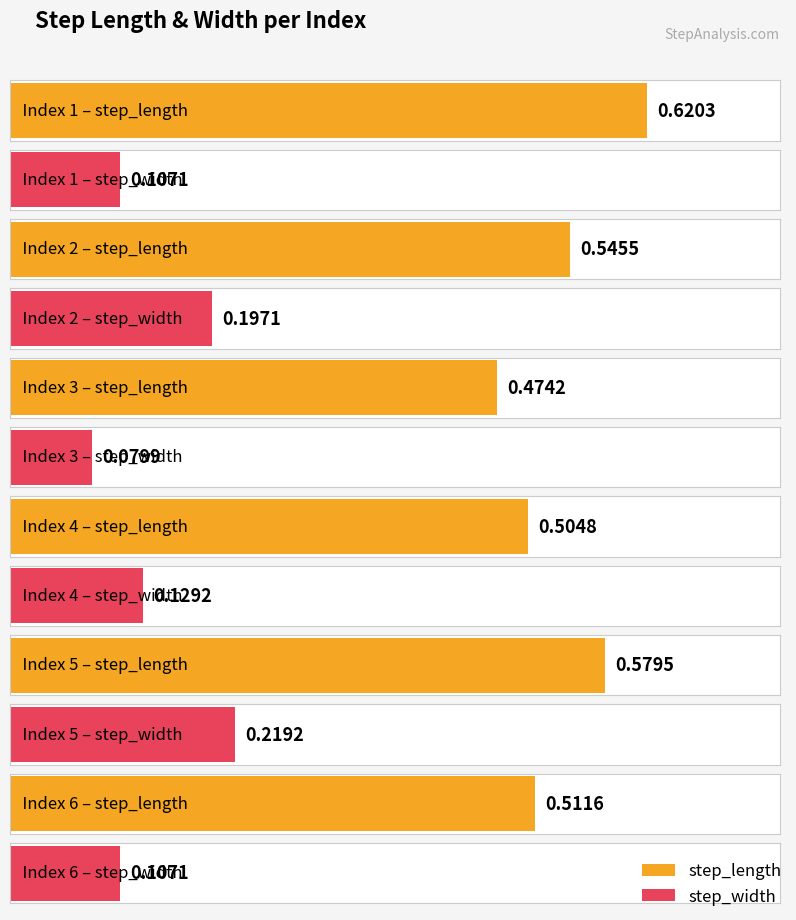

What is the difference between the maximum and minimum values in the step_width series?

0.1